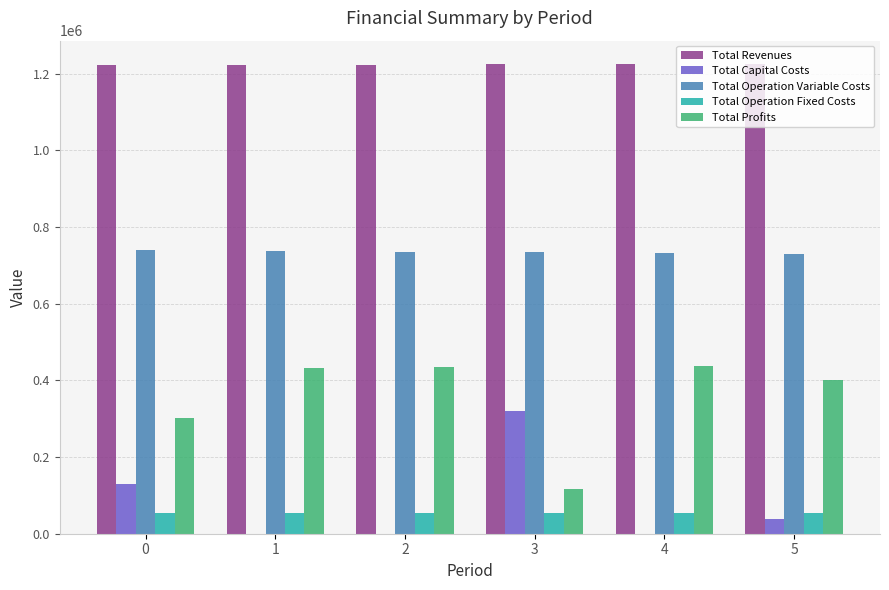

Is the value of Total Operation Variable Costs at 2 greater than the value of Total Operation Fixed Costs at 0?

Yes